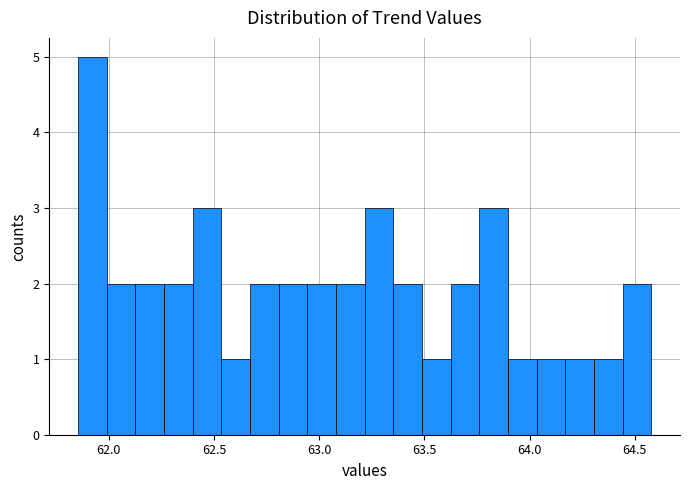

Around what value on the x-axis is the tallest bar? Give the approximate position of its centre, as read against the axis.

61.90